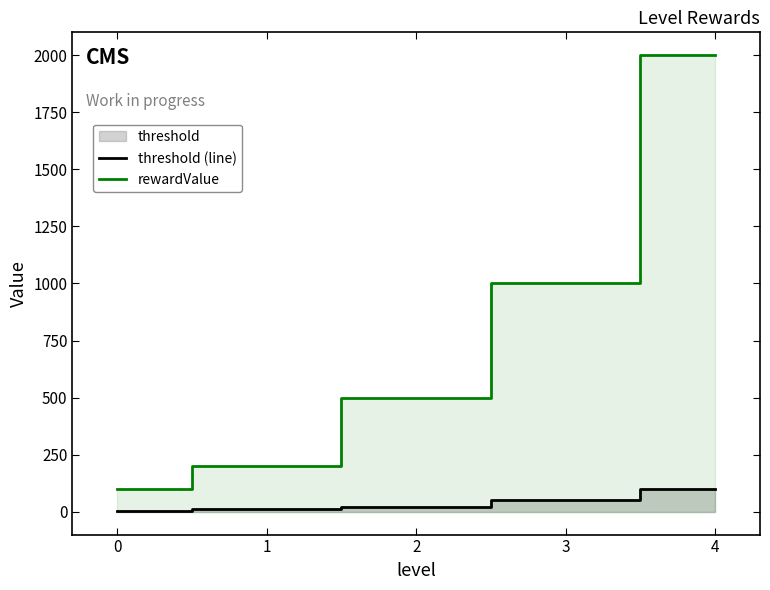

Reading left to right, transcribe all the data shown in this chart.

threshold (line): 5	10	20	50	100
rewardValue: 100	200	500	1000	2000